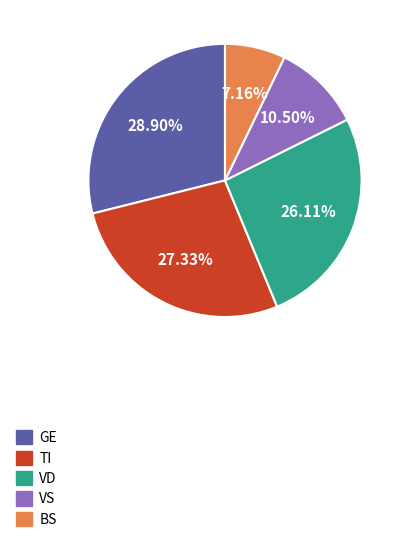

Rank the categories by value from lowest to highest.

BS, VS, VD, TI, GE